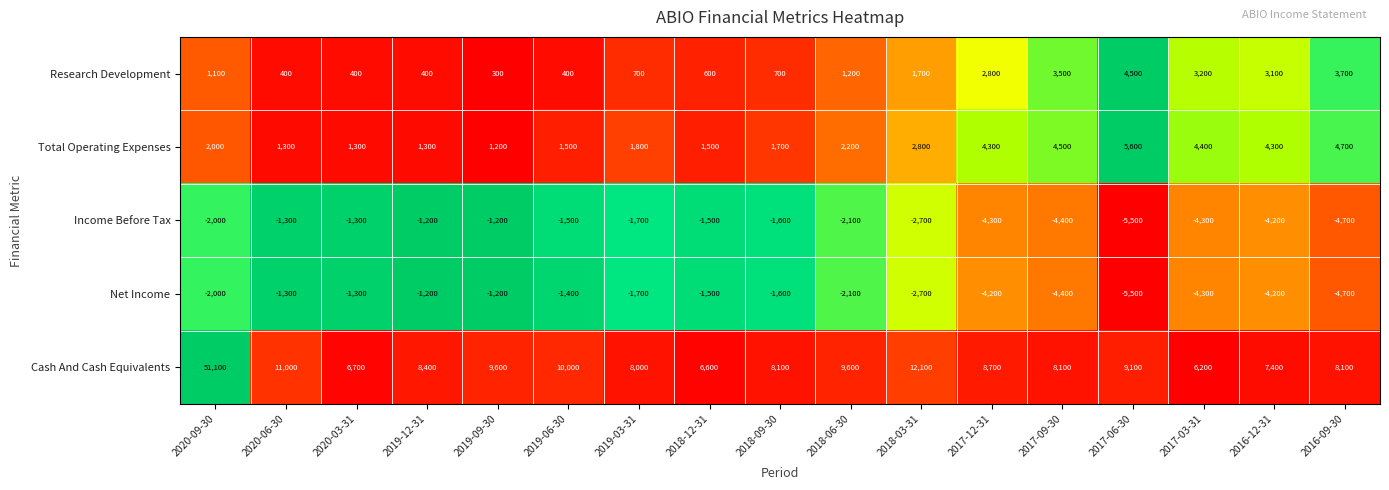

What is the highest value of the Income Before Tax series?

-1200